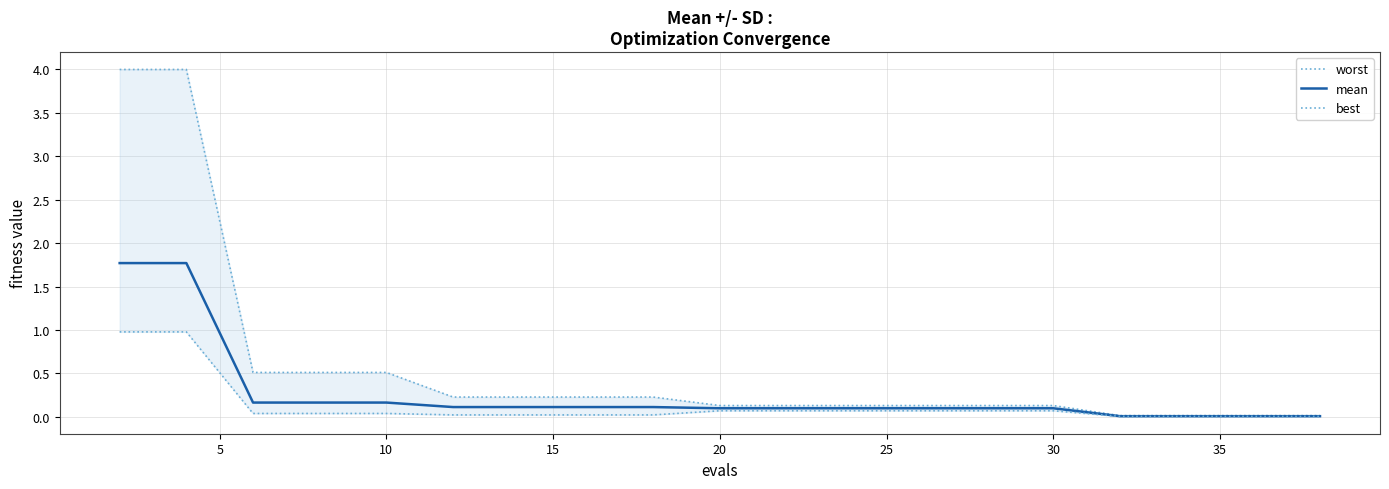

Rank the series by their average value, from lowest to highest.

best, mean, worst